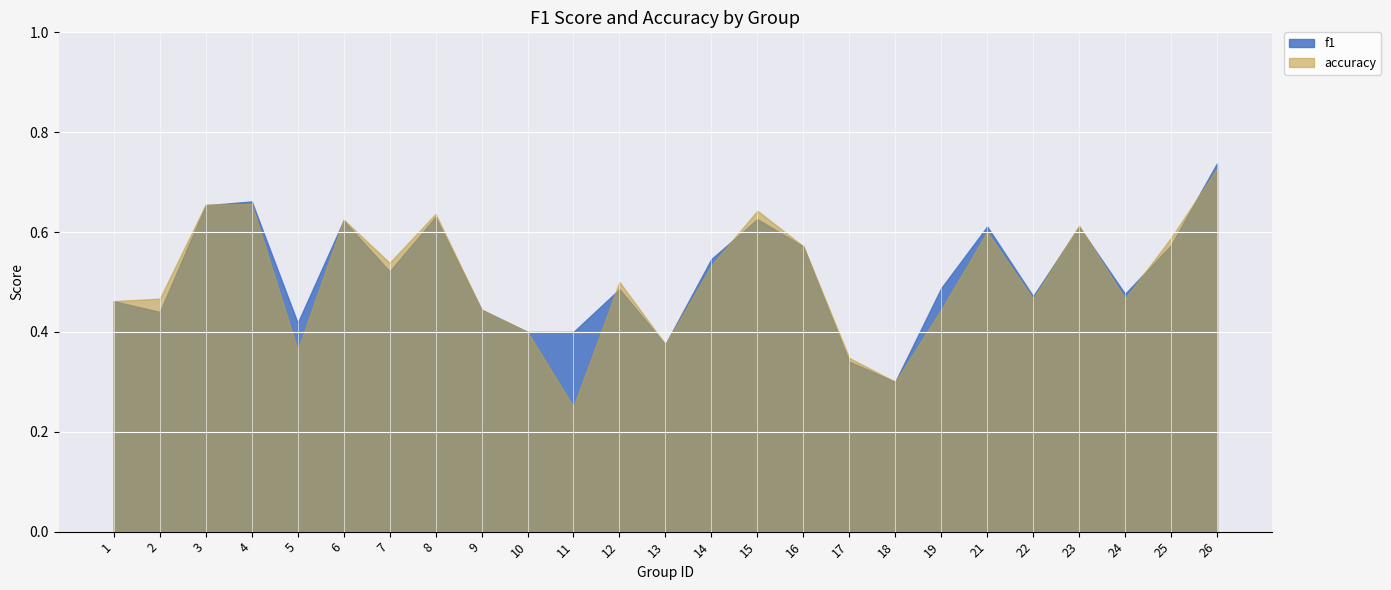

Rank the categories by accuracy value from lowest to highest.

11, 18, 17, 5, 13, 10, 9, 19, 1, 2, 22, 24, 12, 14, 7, 16, 25, 21, 23, 6, 8, 15, 3, 4, 26